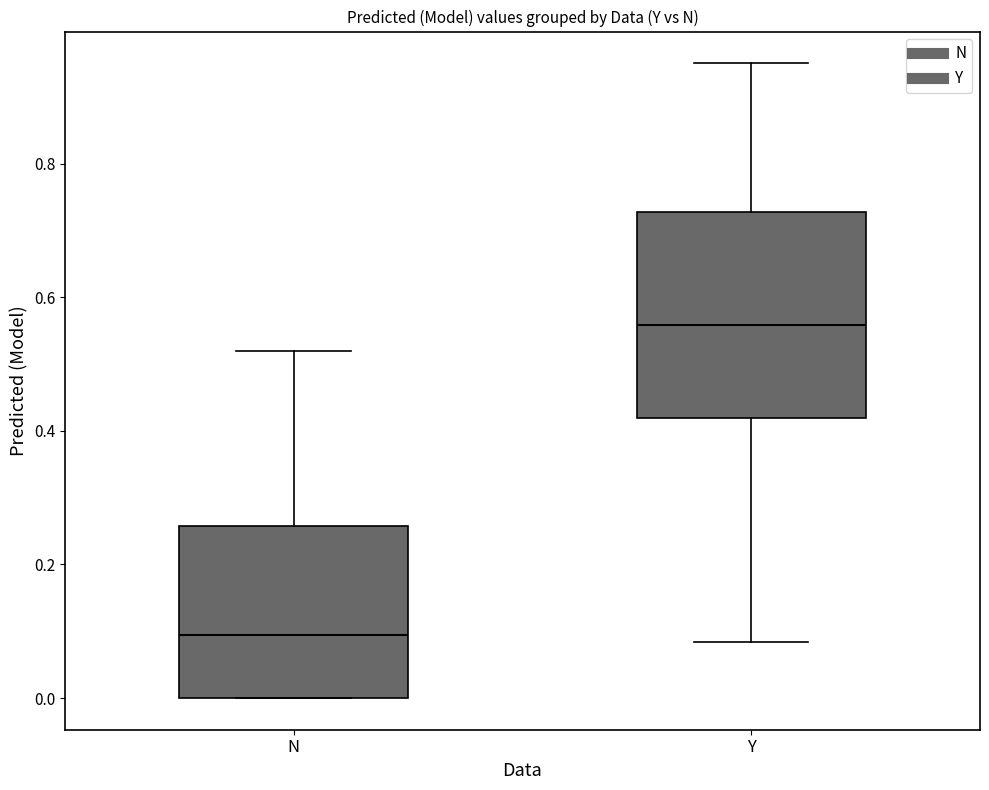

Comparing the boxes themselves (not the whiskers), which one is the tallest?

Y